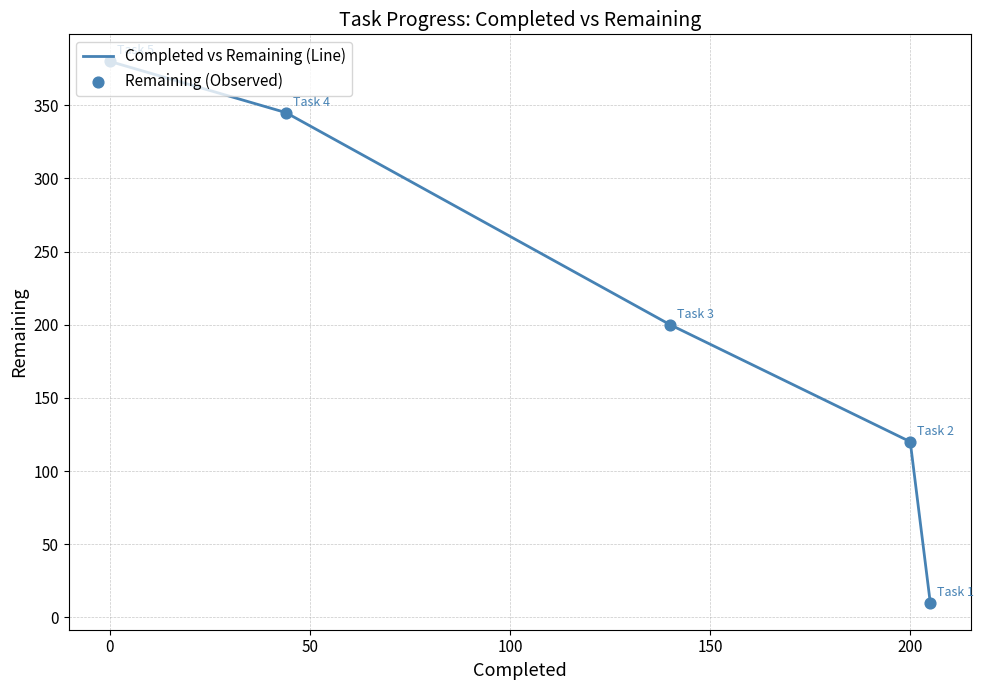

What are all the series names shown in the legend?

Completed vs Remaining (Line), Remaining (Observed)